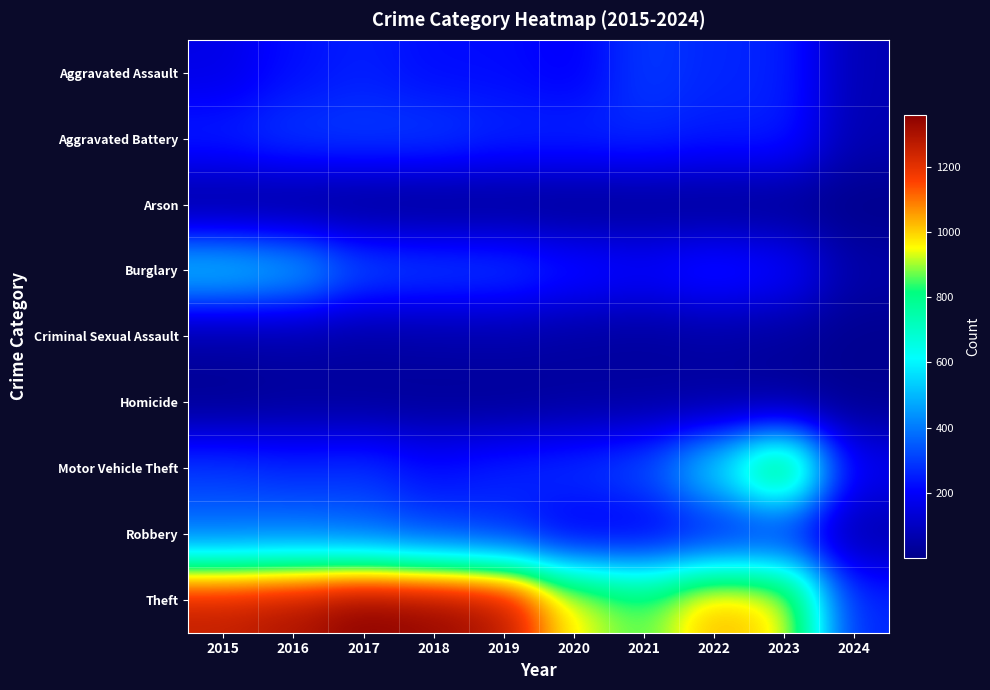

Reading right to left, transcribe all the data shown in this chart.

Aggravated Assault: 2024=76	2023=258	2022=264	2021=295	2020=192	2019=220	2018=220	2017=251	2016=225	2015=164
Aggravated Battery: 2024=70	2023=253	2022=249	2021=270	2020=268	2019=267	2018=302	2017=303	2016=298	2015=259
Arson: 2024=1	2023=15	2022=15	2021=18	2020=12	2019=16	2018=8	2017=12	2016=14	2015=22
Burglary: 2024=54	2023=226	2022=263	2021=220	2020=250	2019=308	2018=319	2017=339	2016=505	2015=552
Criminal Sexual Assault: 2024=9	2023=33	2022=45	2021=33	2020=40	2019=55	2018=51	2017=41	2016=51	2015=43
Homicide: 2024=12	2023=22	2022=35	2021=38	2020=34	2019=21	2018=23	2017=27	2016=28	2015=13
Motor Vehicle Theft: 2024=185	2023=945	2022=569	2021=332	2020=287	2019=262	2018=225	2017=285	2016=272	2015=299
Robbery: 2024=60	2023=257	2022=227	2021=175	2020=174	2019=263	2018=302	2017=356	2016=381	2015=372
Theft: 2024=263	2023=983	2022=1032	2021=856	2020=954	2019=1288	2018=1337	2017=1359	2016=1297	2015=1263